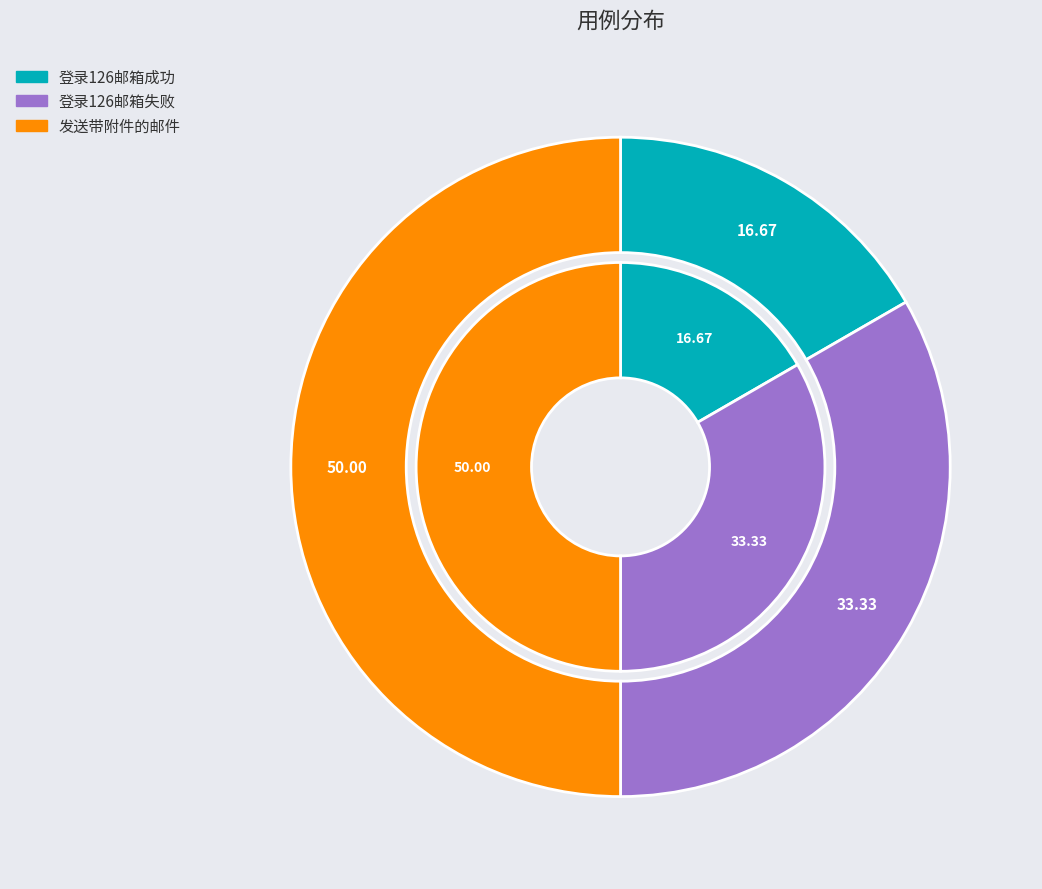

What percentage do 登录126邮箱失败 and 登录126邮箱成功 together represent?

50.0%